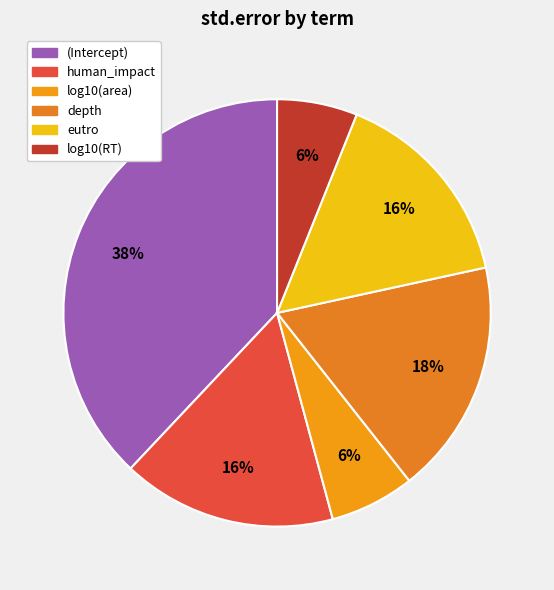

Count the number of slices in the pie.

6